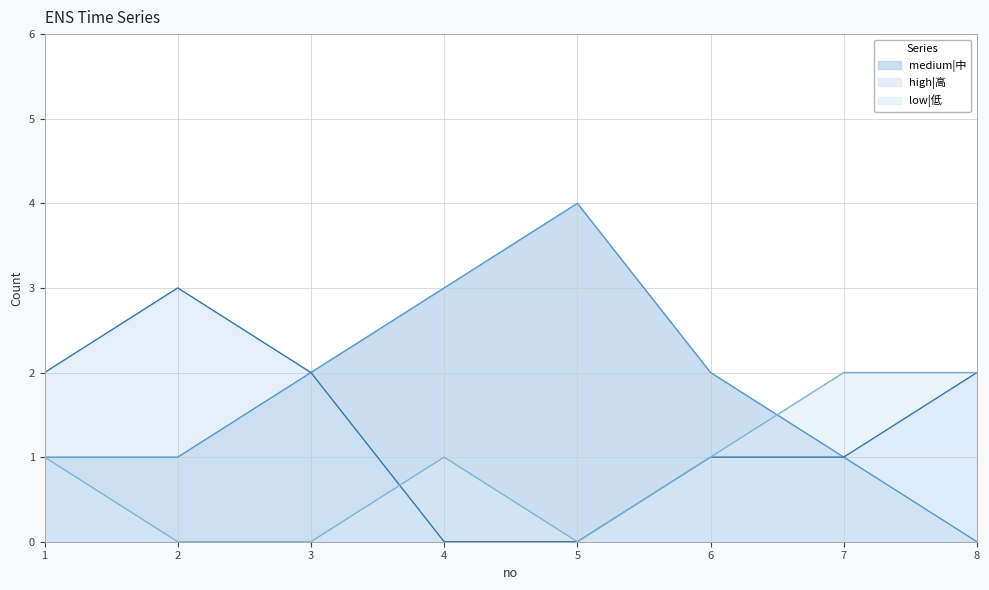

How many lines are shown in the chart?

3